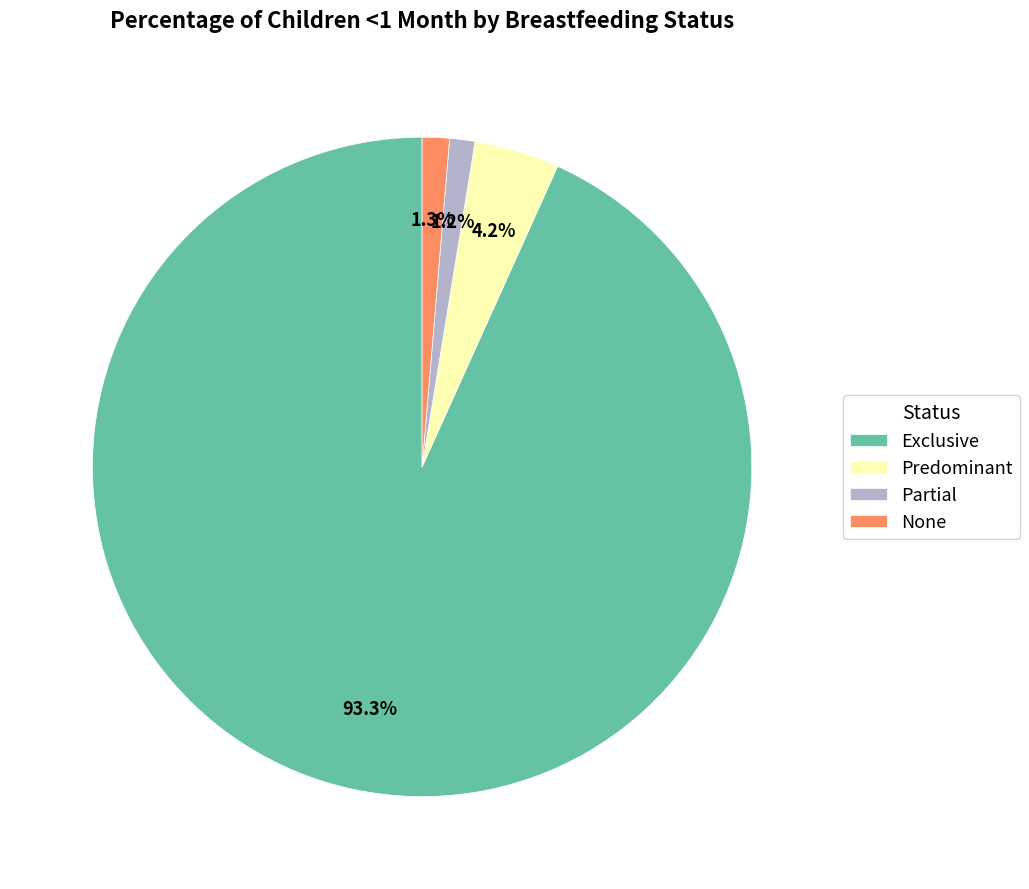

To the nearest percent, what portion does Partial represent?

1%